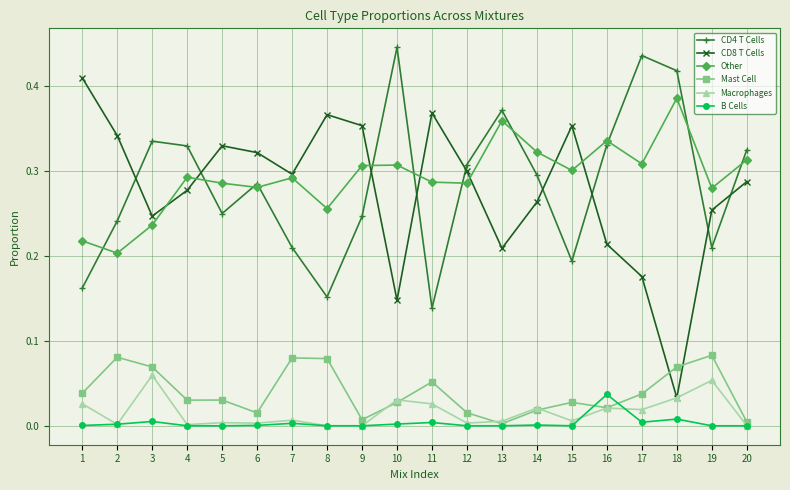

How many interior local valleys does the CD4 T Cells series have?

5